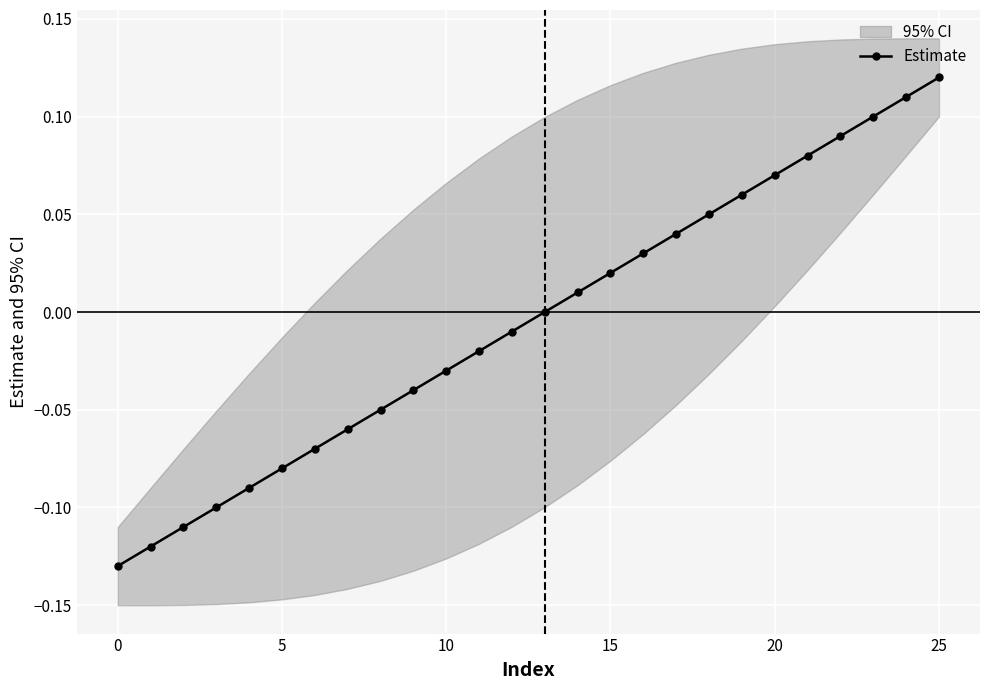

Does the chart display data point markers on the line(s)?

Yes